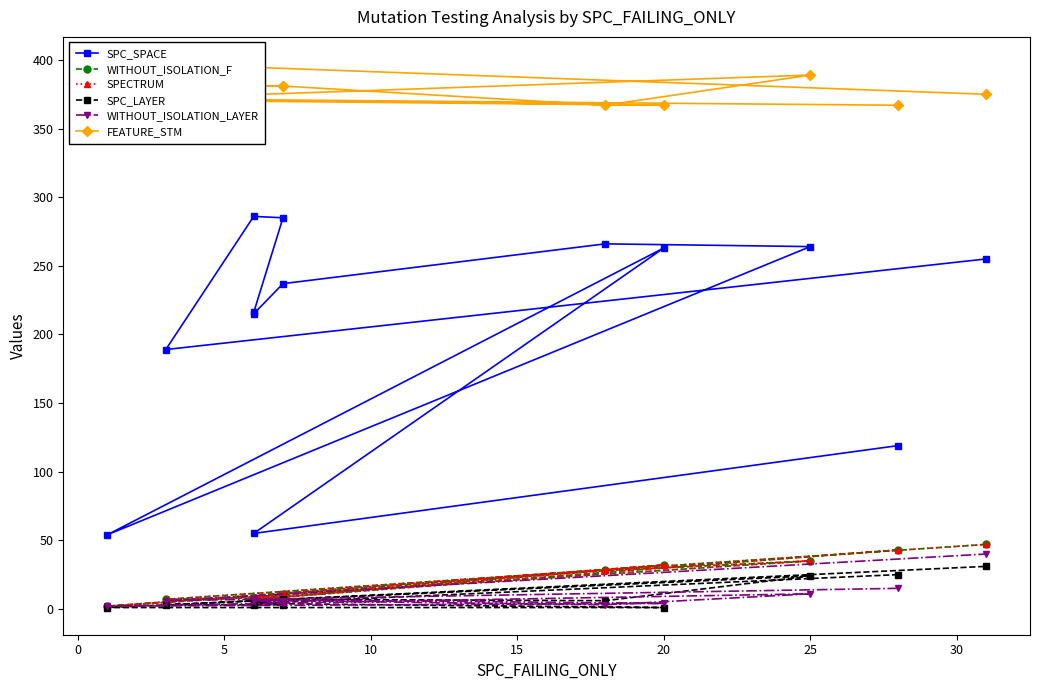

What is the sum of all SPECTRUM values?

244